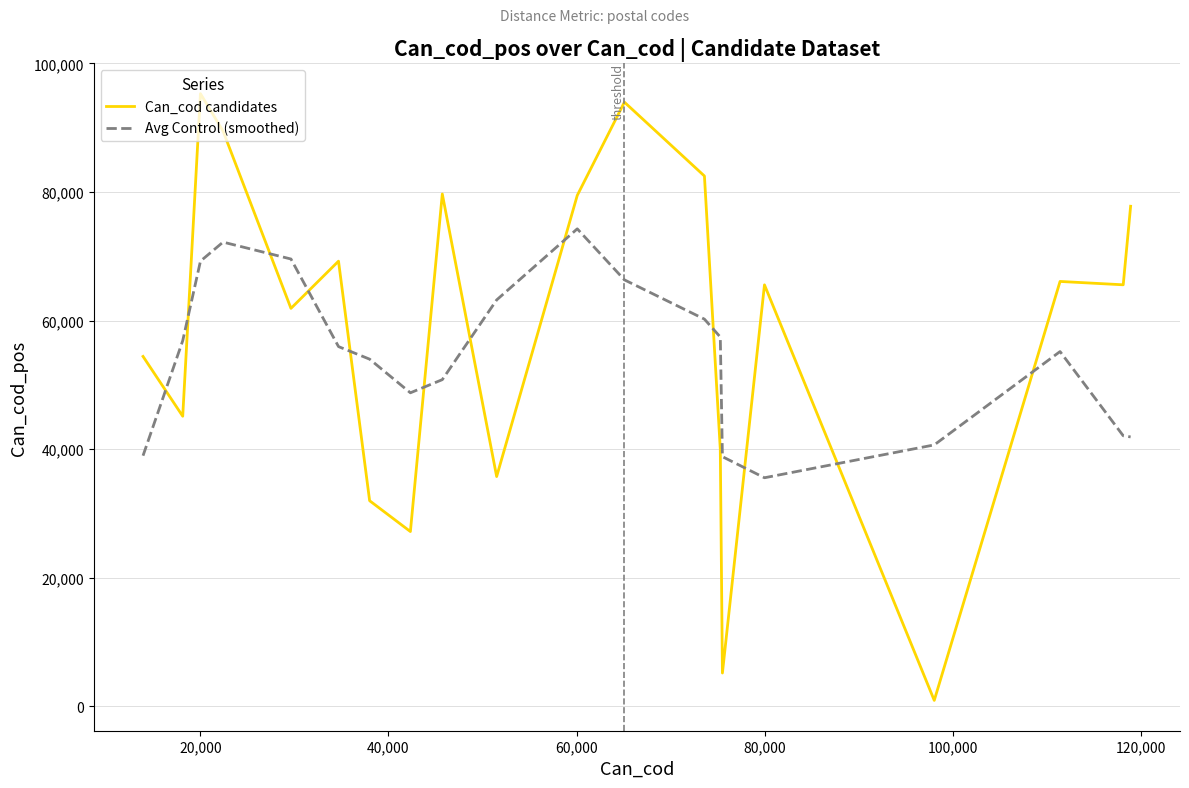

List the series in order of their peak value, lowest first.

Avg Control (smoothed), Can_cod candidates